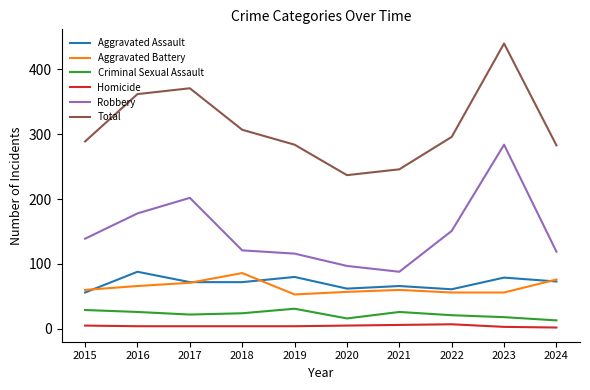

At which label is Robbery closest to 186?

2016